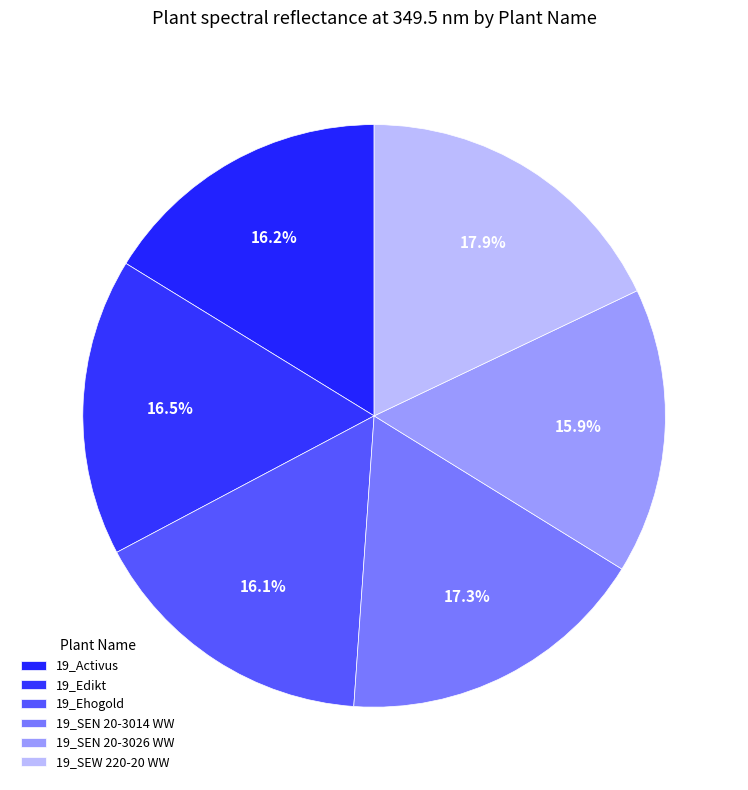

How much of the chart is everything except 19_SEN 20-3026 WW?

84.1%